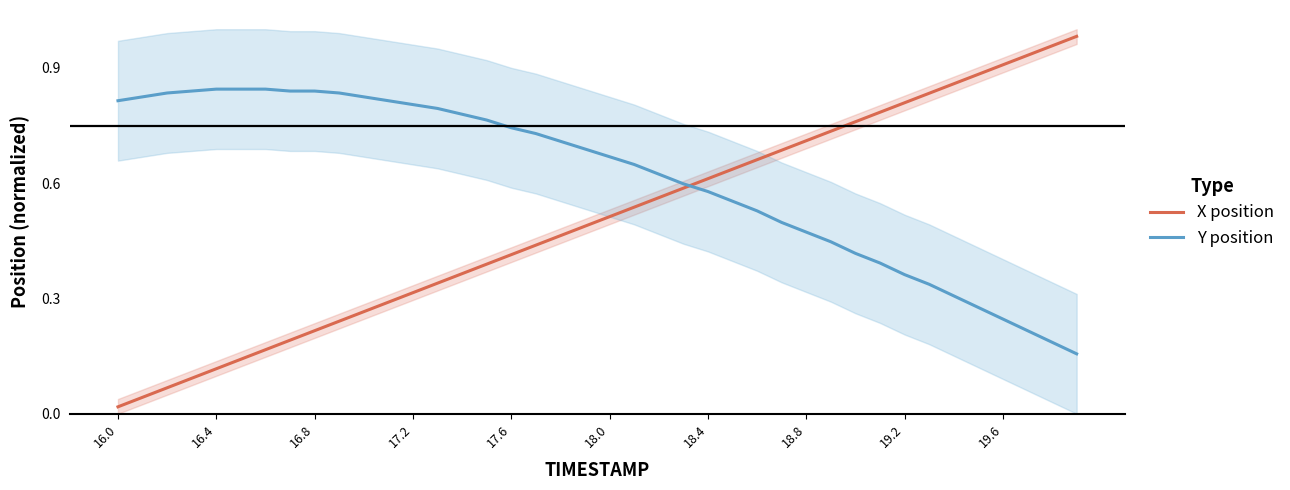

True or false: Y position has more than 0 interior local peaks.

False